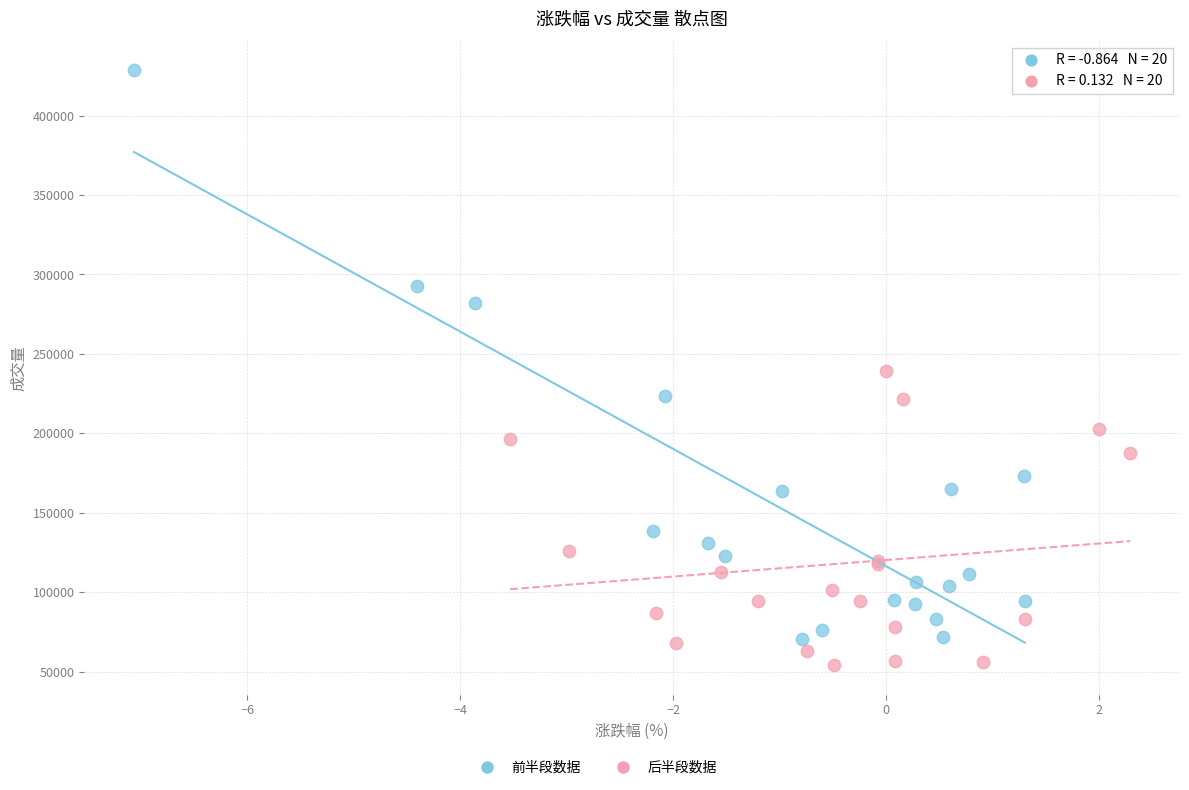

Which series has the widest spread of Y values?

前半段数据